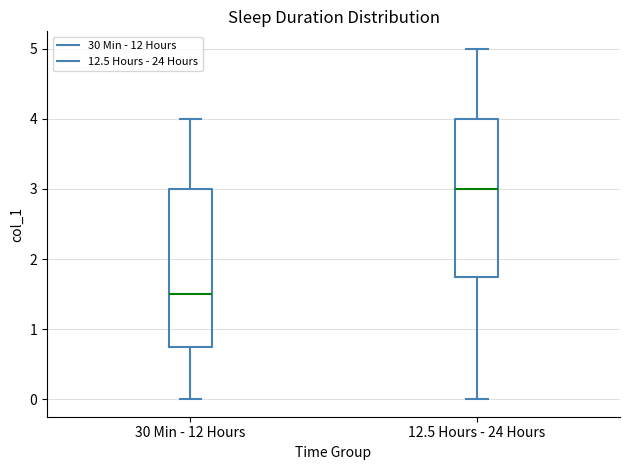

Reading left to right, read every box against the y-axis: the position of its median line, the range the box covers, and the ends of its whiskers. The values are not printed on the chart, so give them approximately, as read against the axis.

30 Min - 12 Hours: median 1.5, box 0.8 to 3.0, whiskers 0.0 to 4.0
12.5 Hours - 24 Hours: median 3.0, box 1.8 to 4.0, whiskers 0.0 to 5.0